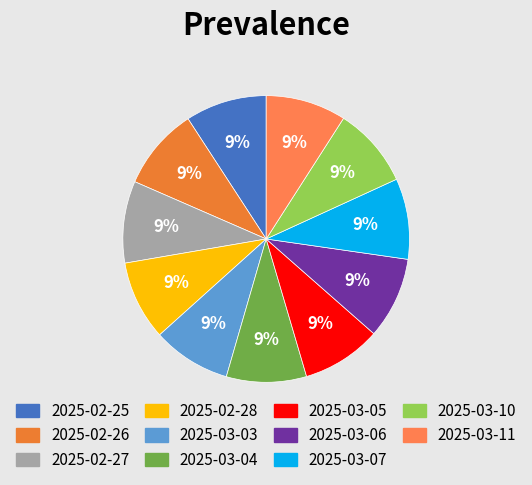

Which category has the smallest portion of the pie?

2025-03-03